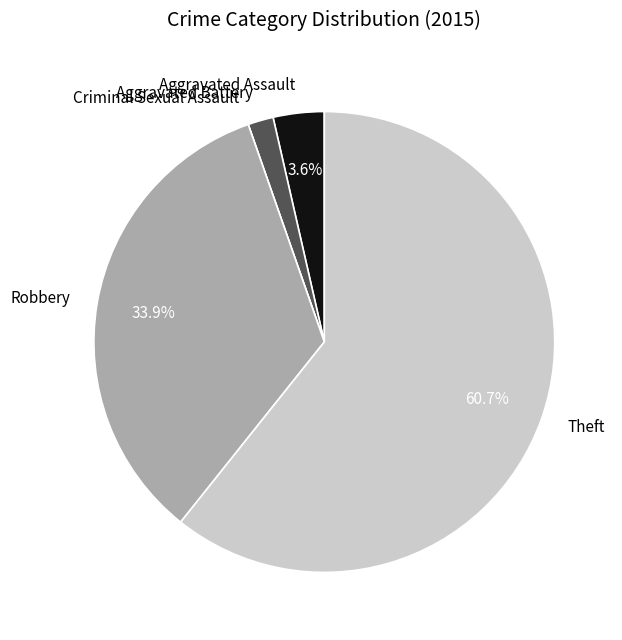

What is the majority slice?

Theft